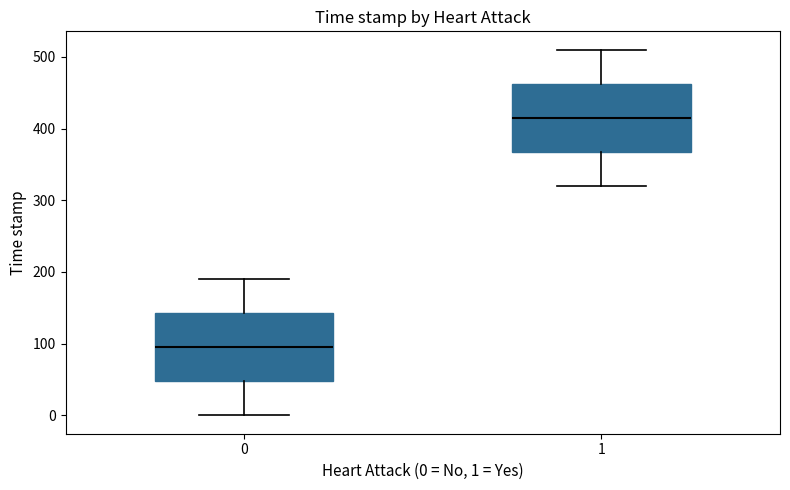

Which box has the highest median line?

1